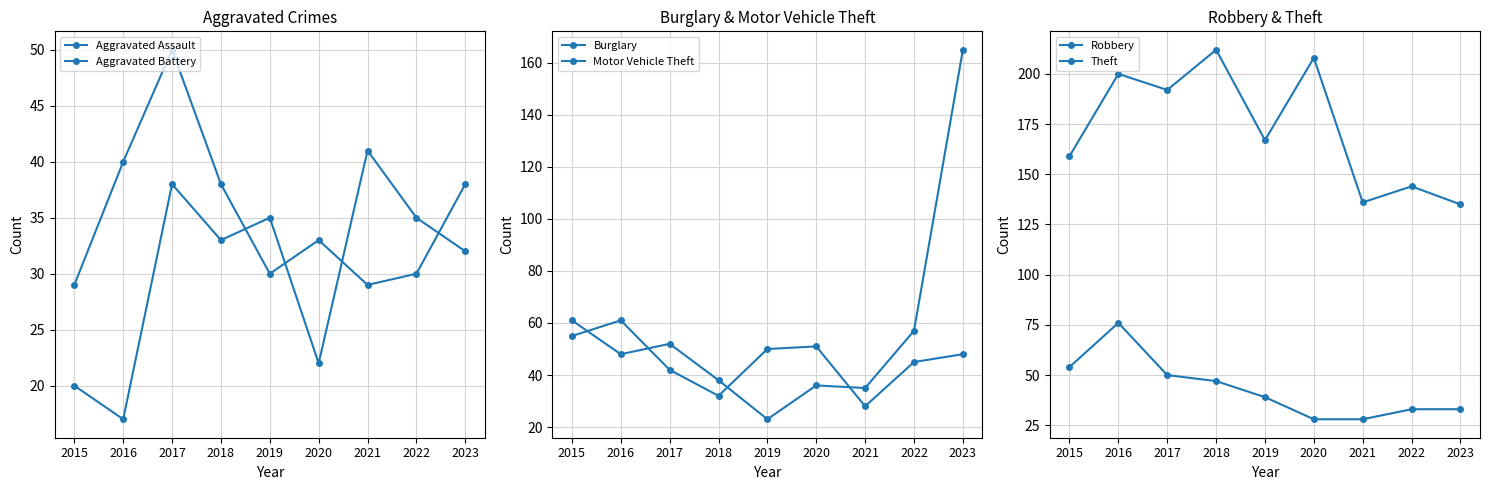

How many interior local peaks does the Motor Vehicle Theft series have?

2